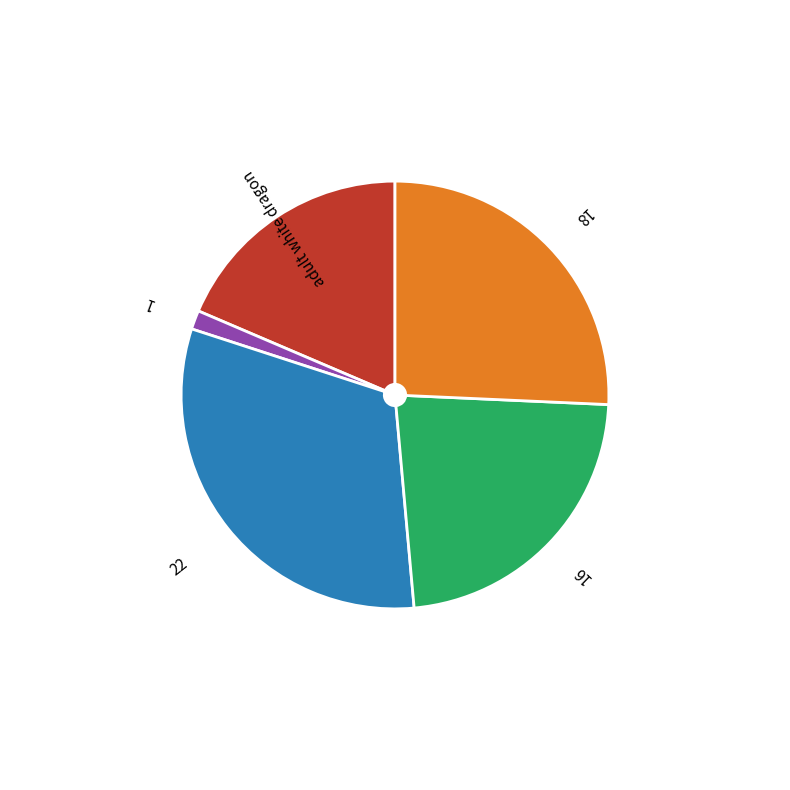

Is the sum of 16 and adult white dragon greater than half?

No